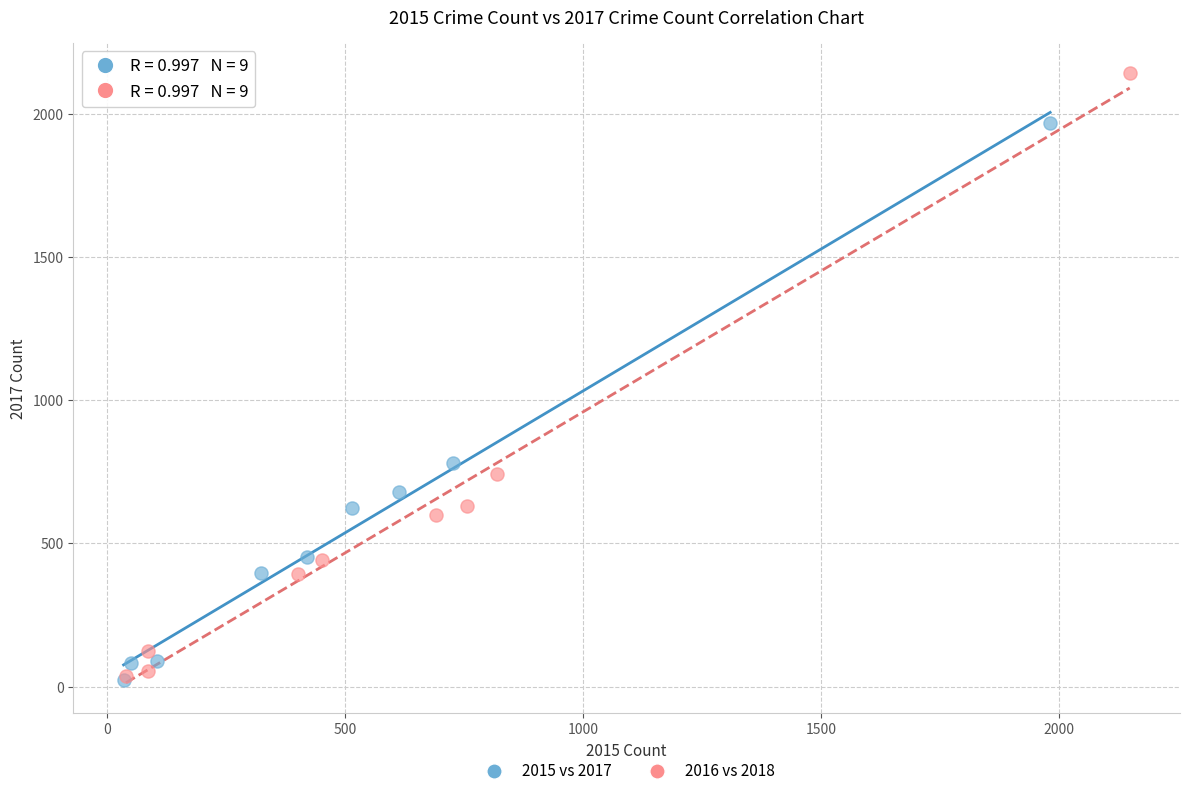

Which series has the largest Y range (max minus min)?

2016 vs 2018